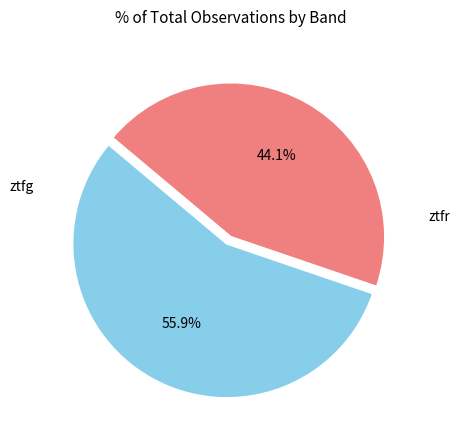

Is there any slice that represents more than half of the pie?

Yes